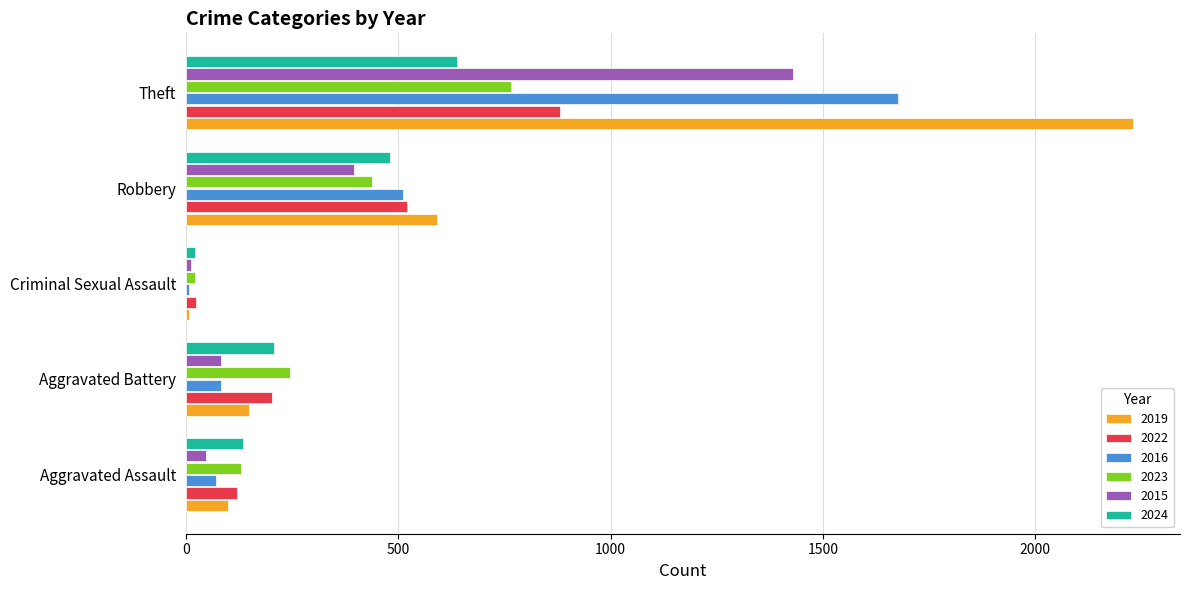

Count the number of data series in this chart.

6